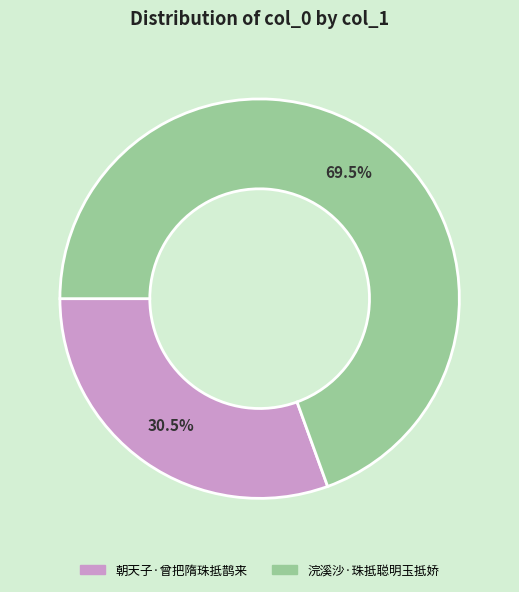

The 朝天子·曾把隋珠抵鹊来 slice represents 20% of the pie. True or false?

False